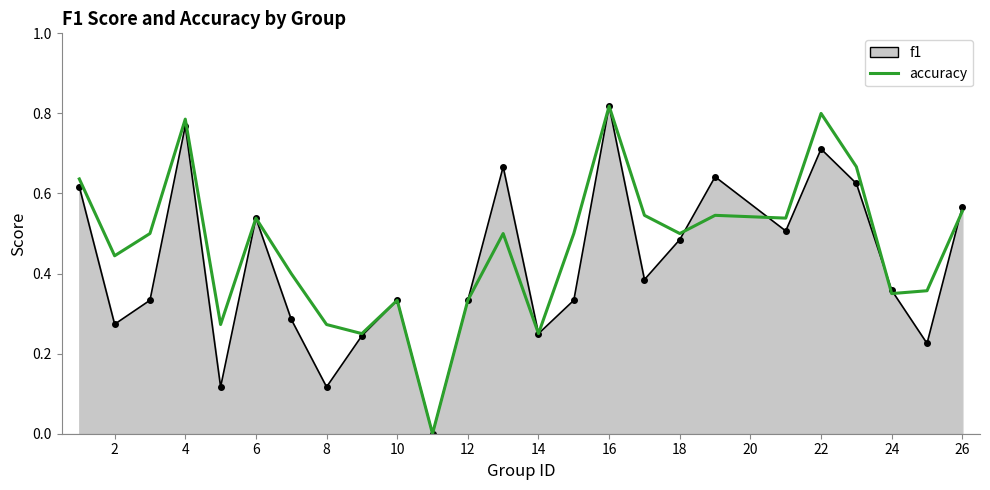

Which series has the largest total across all categories?

accuracy